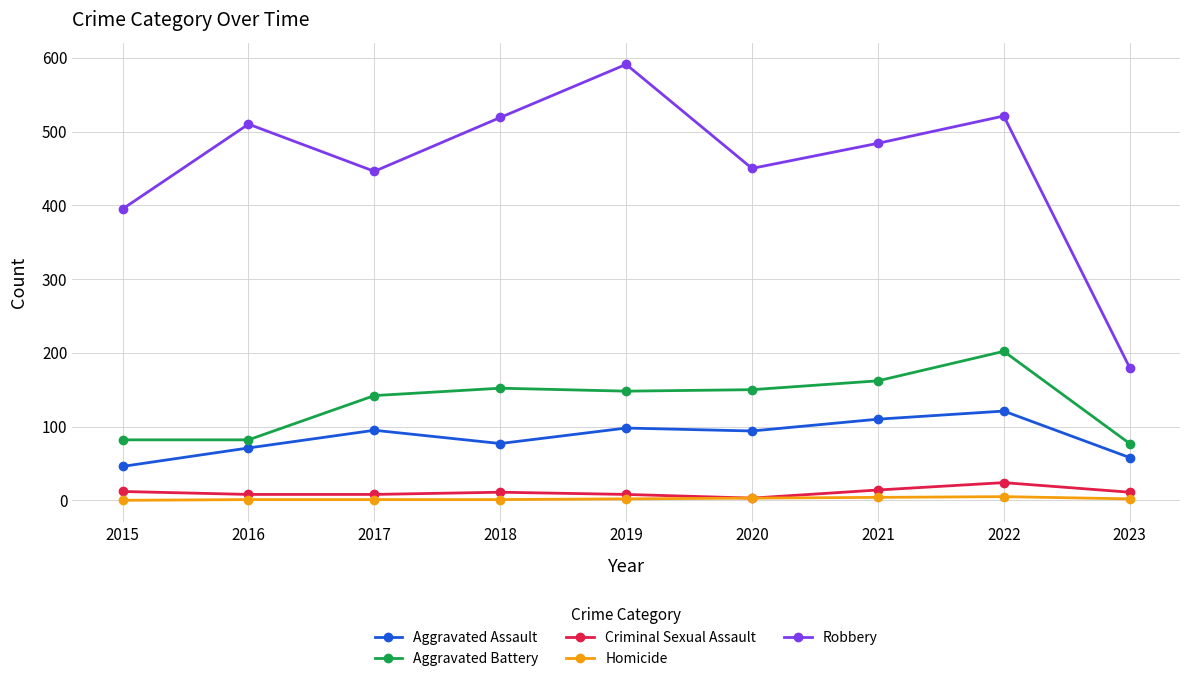

List the series in order of their peak value, highest first.

Robbery, Aggravated Battery, Aggravated Assault, Criminal Sexual Assault, Homicide